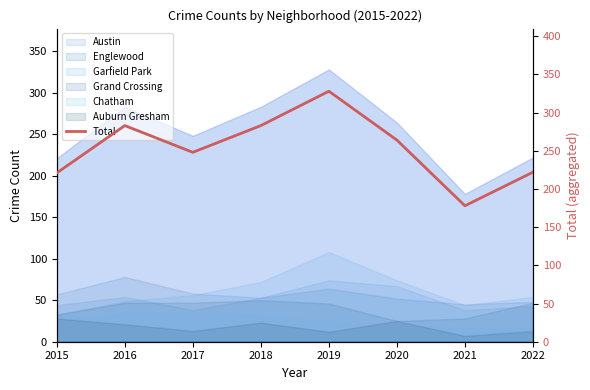

Between 2017 and 2019, which is larger?

2019